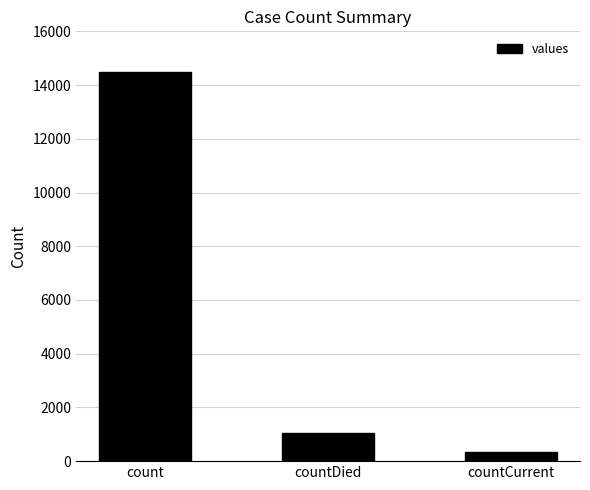

Which has a higher value, countCurrent or countDied?

countDied